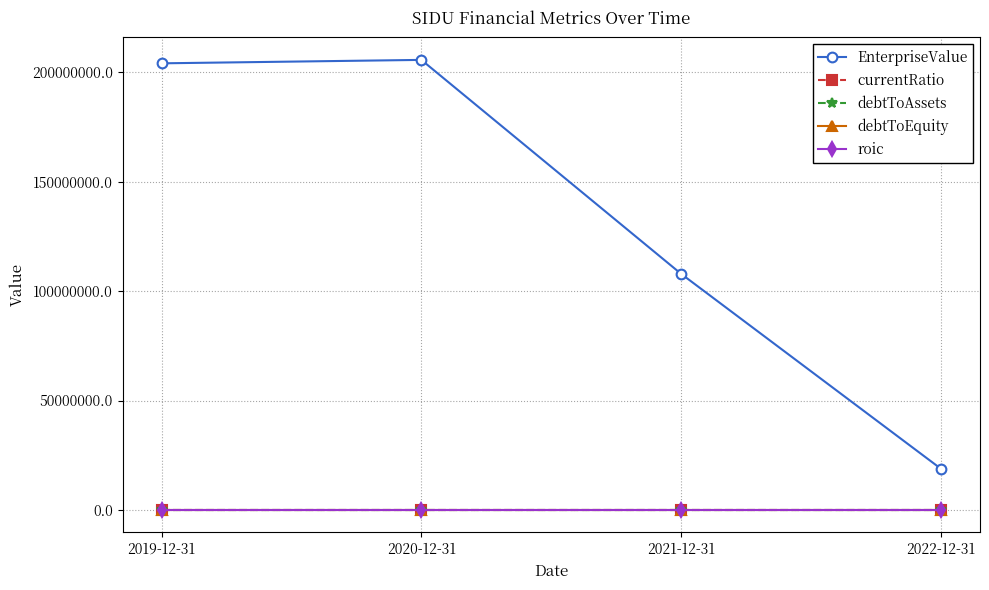

True or false: debtToEquity and currentRatio intersect in this chart.

False